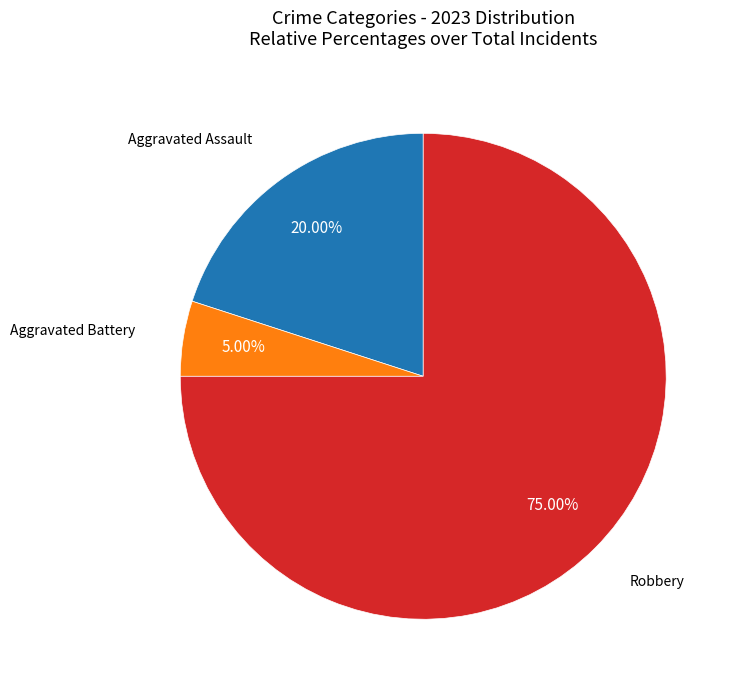

Is there a majority slice in this chart?

Yes